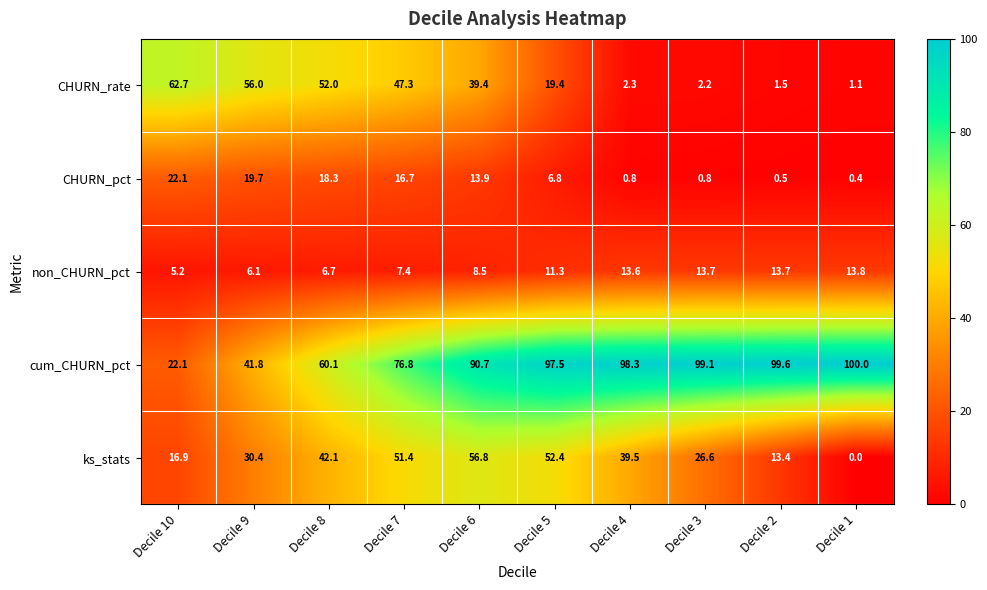

What is the difference between the maximum and second lowest values in the CHURN_rate series?

61.2